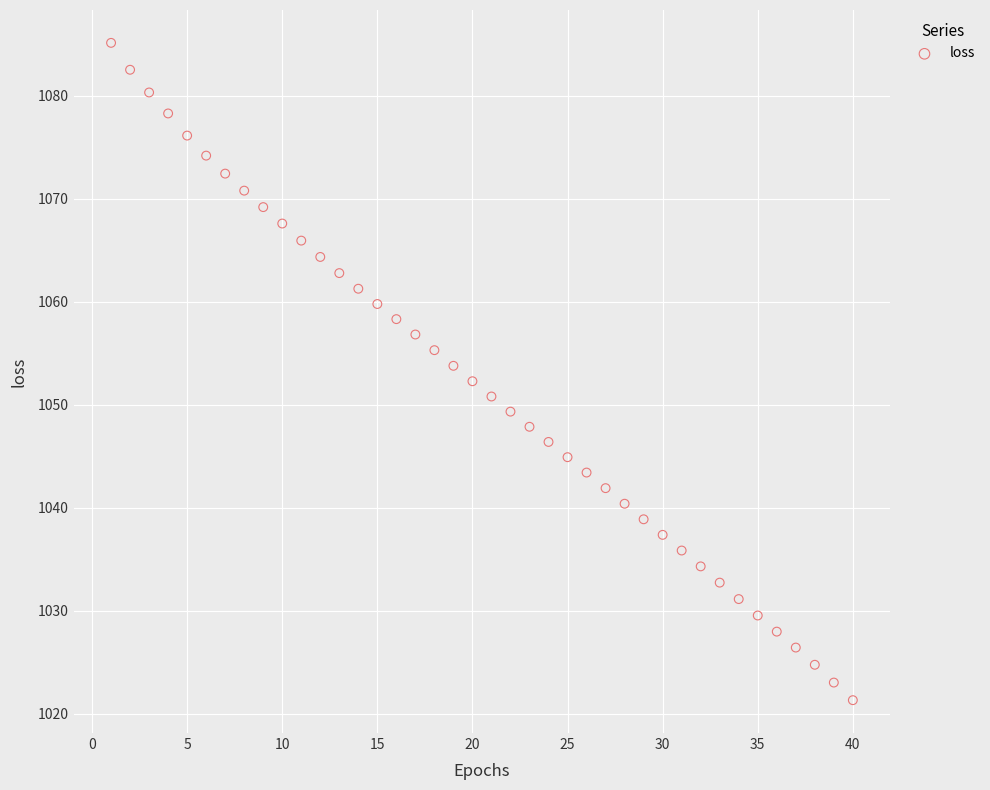

What is the range of X values (max minus min)?

39.0